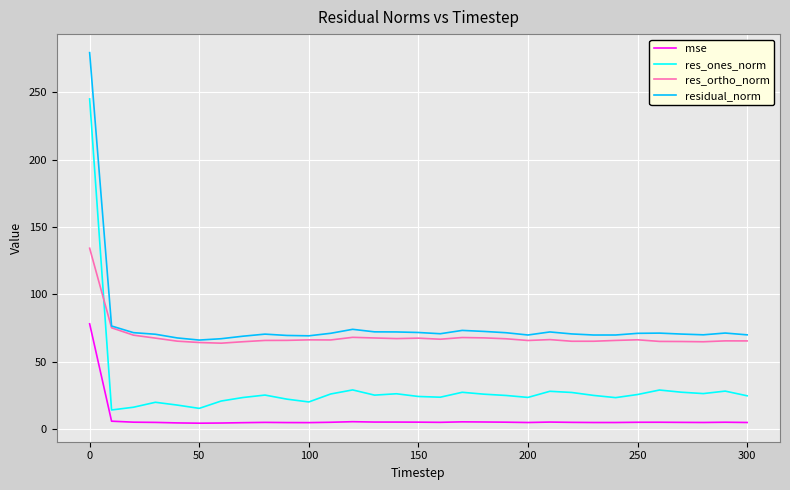

Rank the series by their maximum value, from highest to lowest.

residual_norm, res_ones_norm, res_ortho_norm, mse